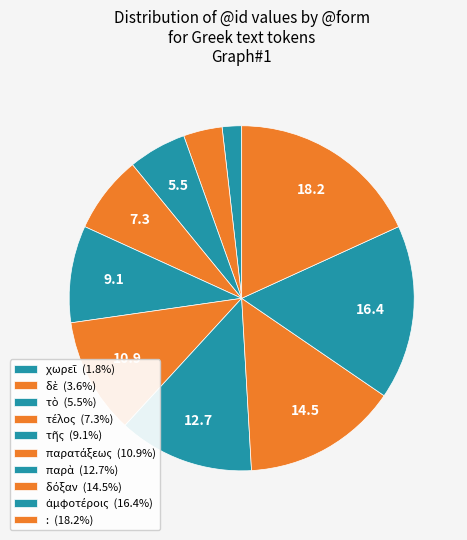

Count the number of slices in the pie.

10